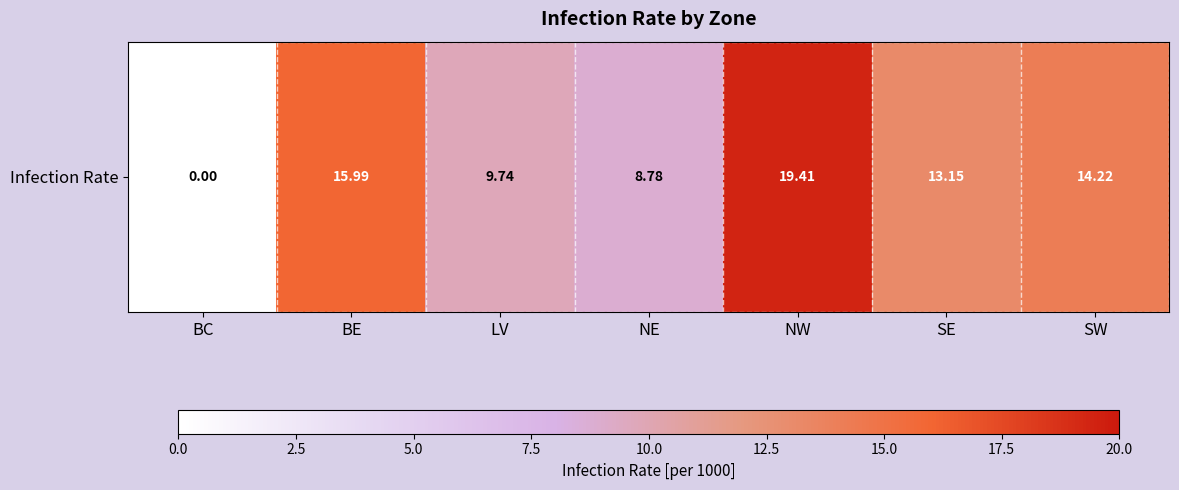

List the labels in order of value, smallest first.

BC, NE, LV, SE, SW, BE, NW